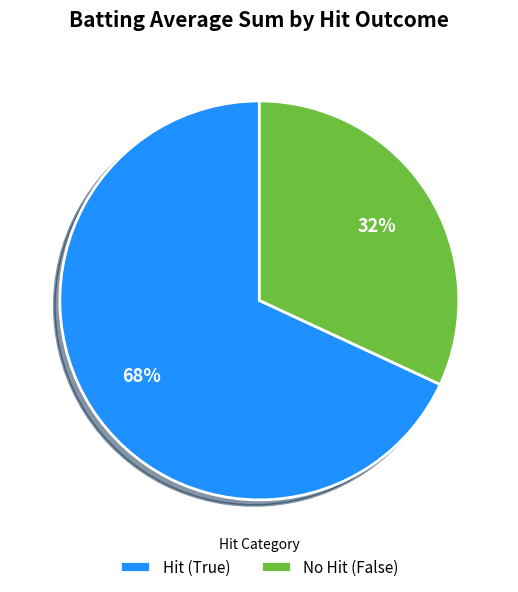

Which has a higher value, Hit (True) or No Hit (False)?

Hit (True)